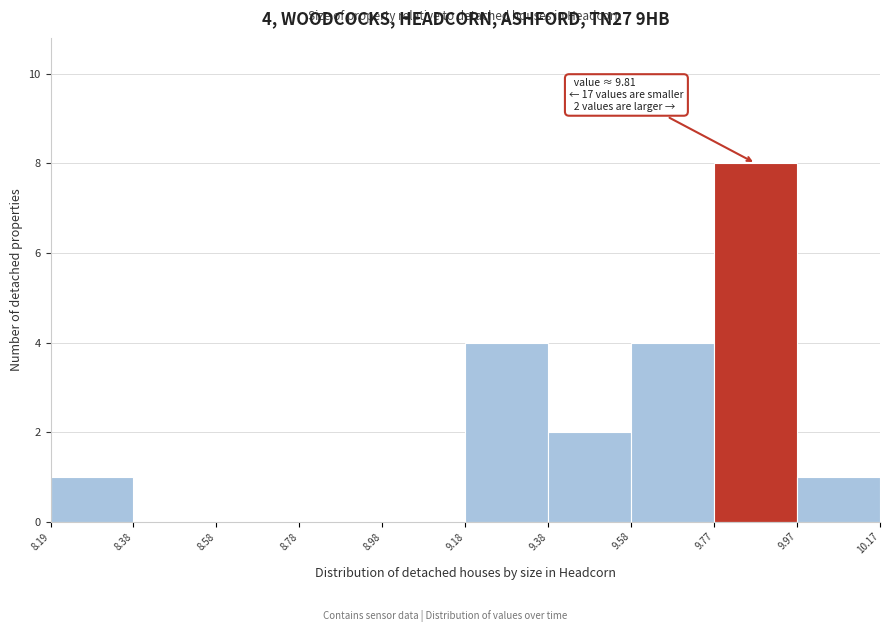

Over which range of the x-axis is the bar tallest?

9.77 to 9.97